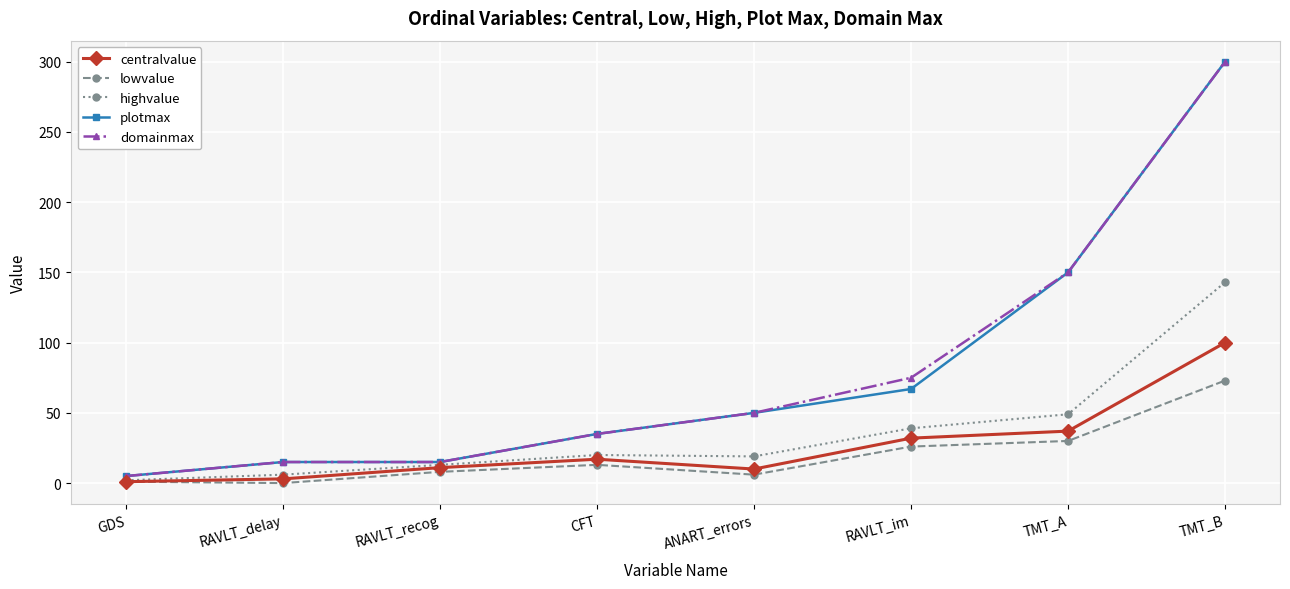

How many data points does each series have?

8